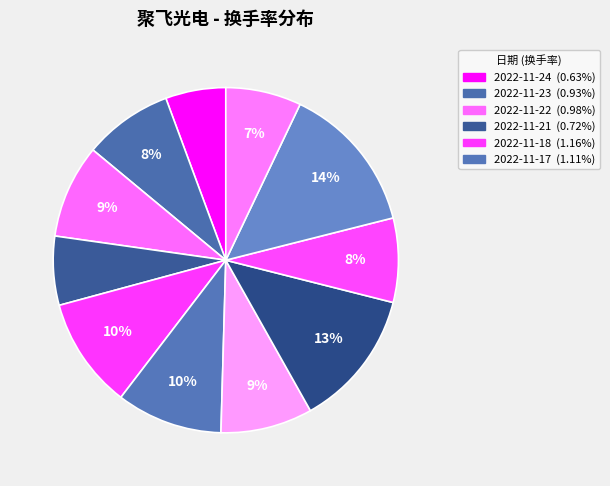

To the nearest percent, what is the difference between the largest and smallest slice percentages?

8%